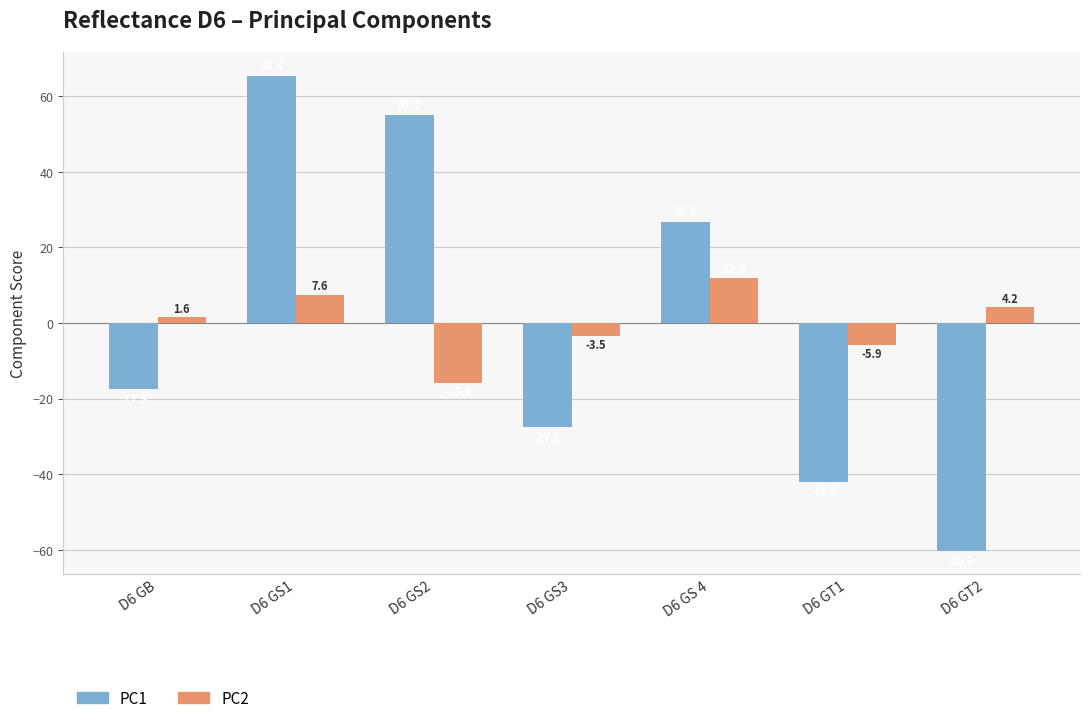

What is the difference between the PC1 values at D6 GS 4 and D6 GS3?

54.4